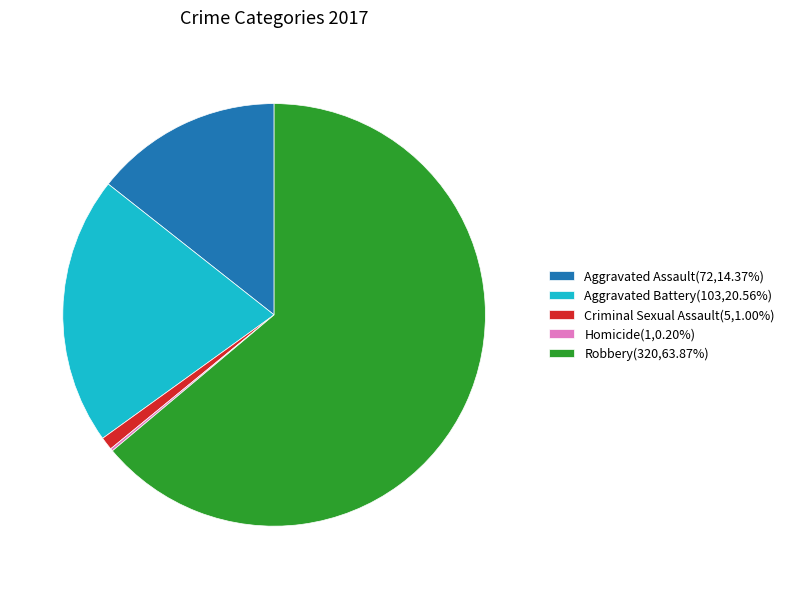

Is it true that Robbery is 55% of the pie?

False